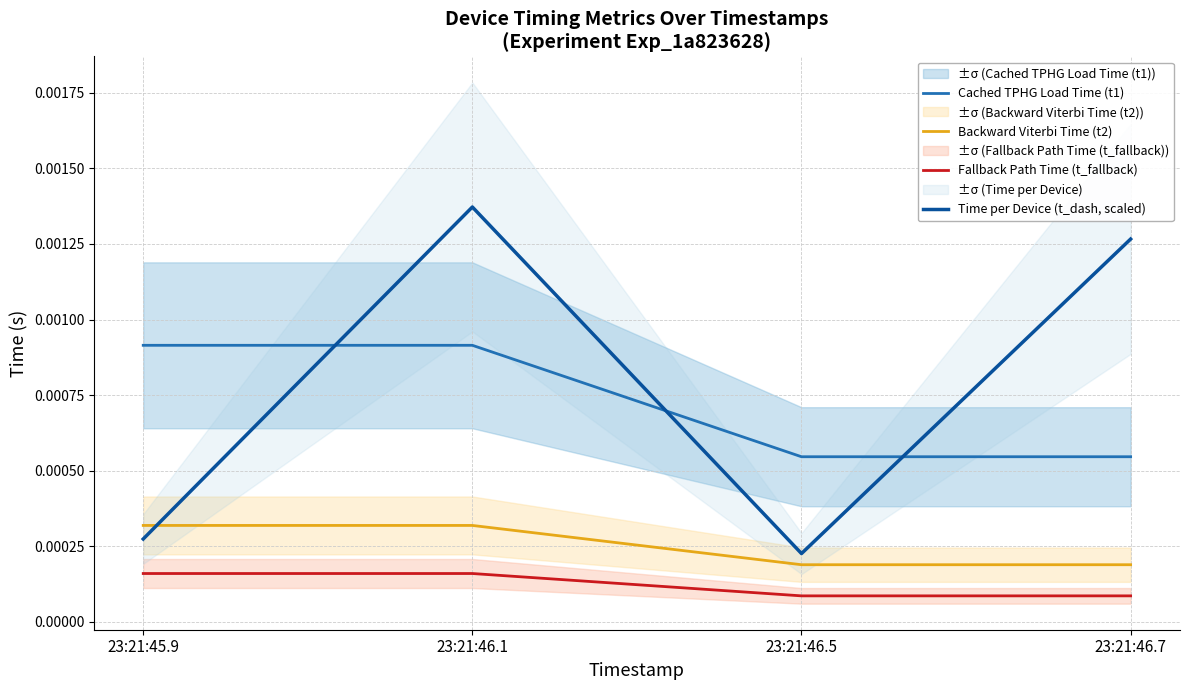

Is the value of Cached TPHG Load Time (t1) at 23:21:46.5 greater than the value of Fallback Path Time (t_fallback) at 23:21:46.7?

Yes